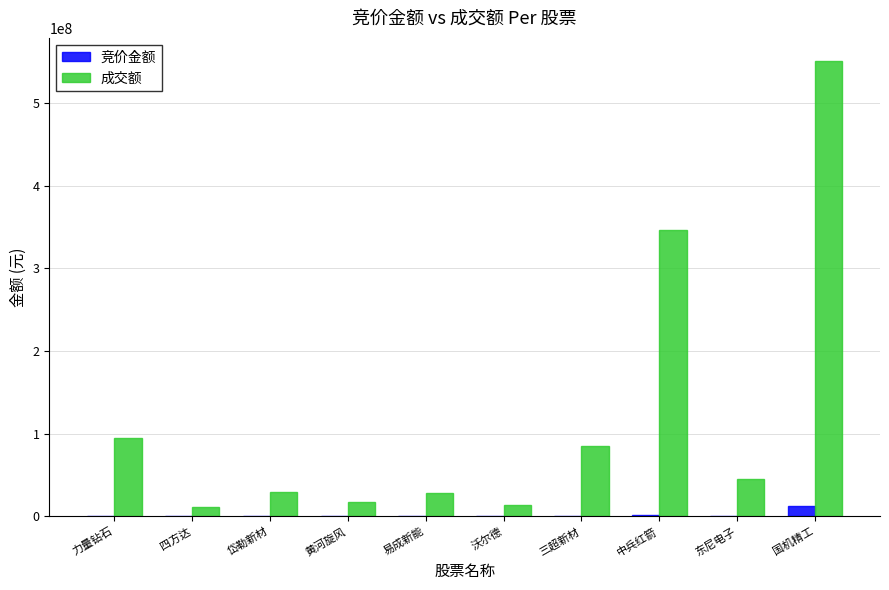

What are all the series names shown in the legend?

竞价金额, 成交额